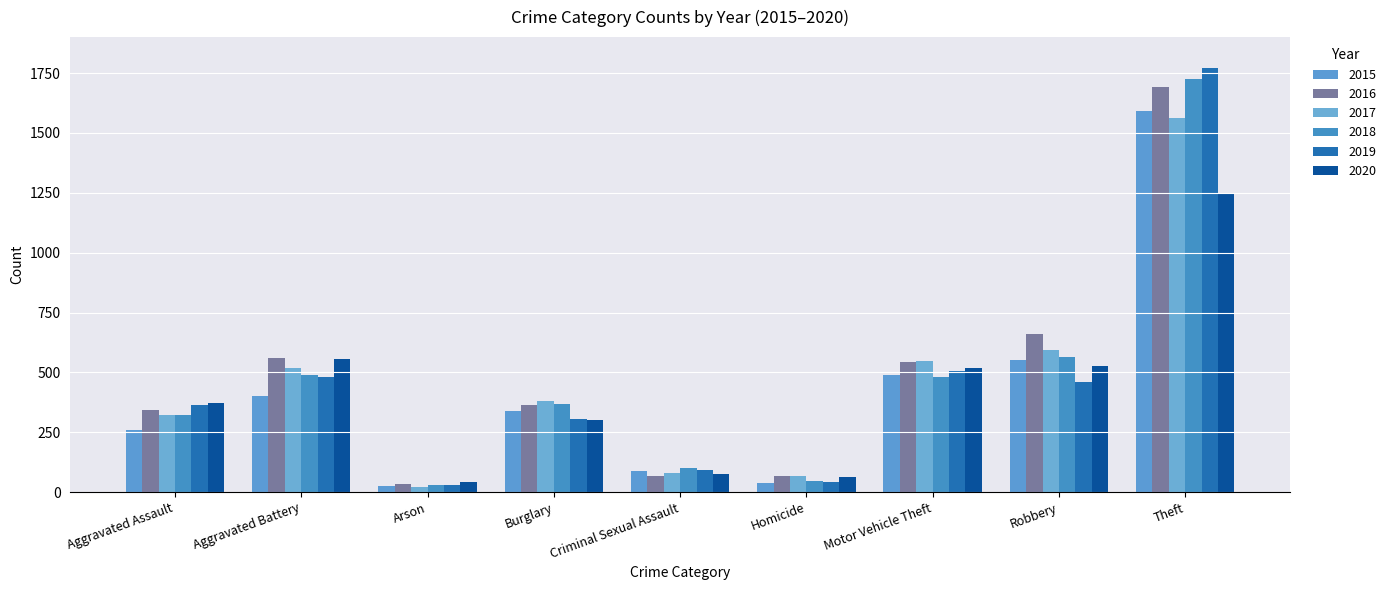

At how many categories does at least one series exceed 513?

4